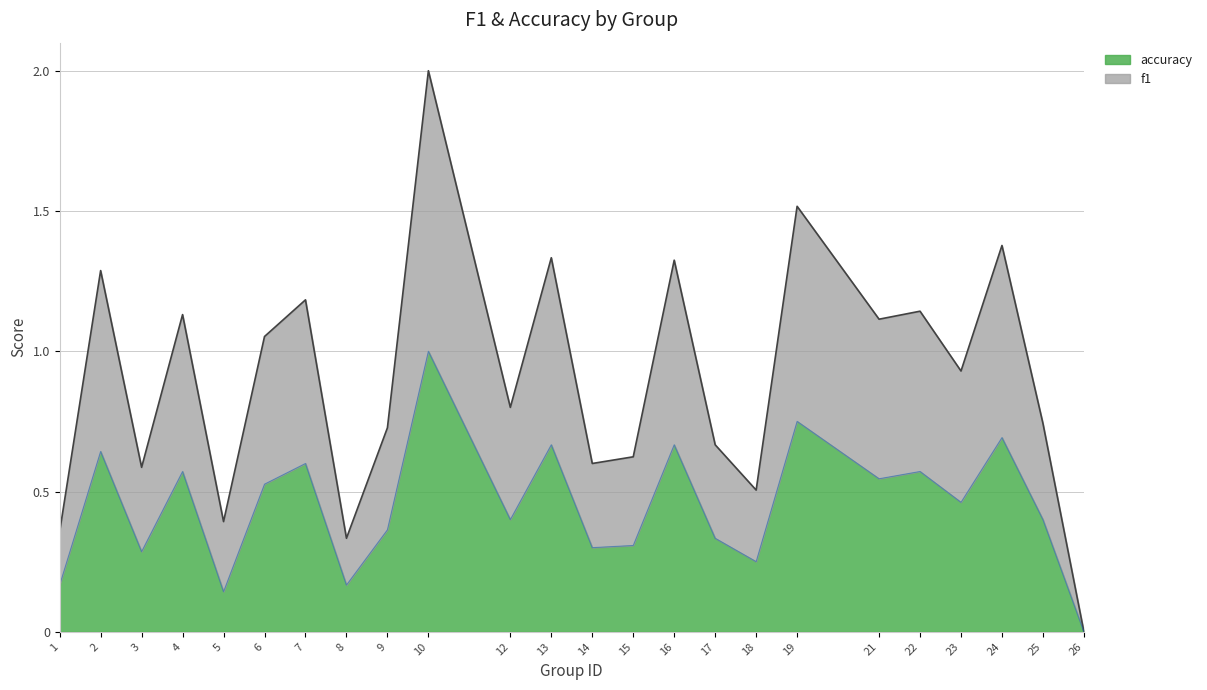

What is the highest value of the accuracy series?

1.0